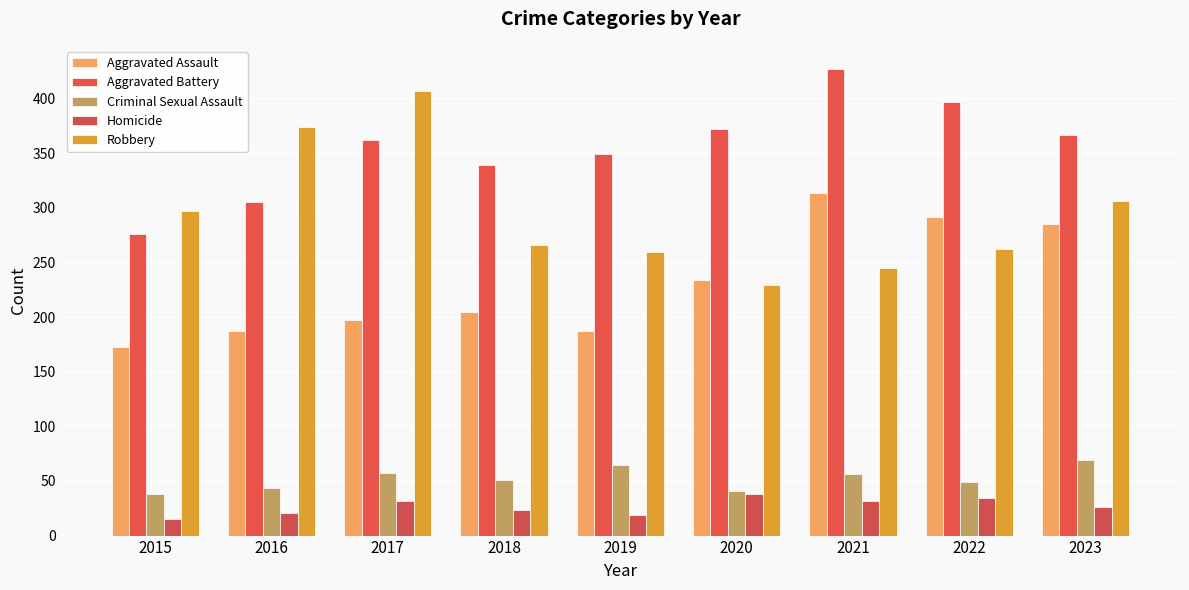

At how many categories does at least one series exceed 75?

9